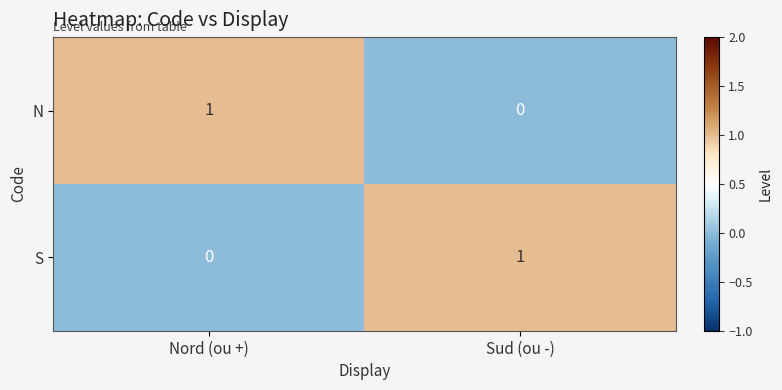

At which label is S closest to 0?

Nord (ou +)